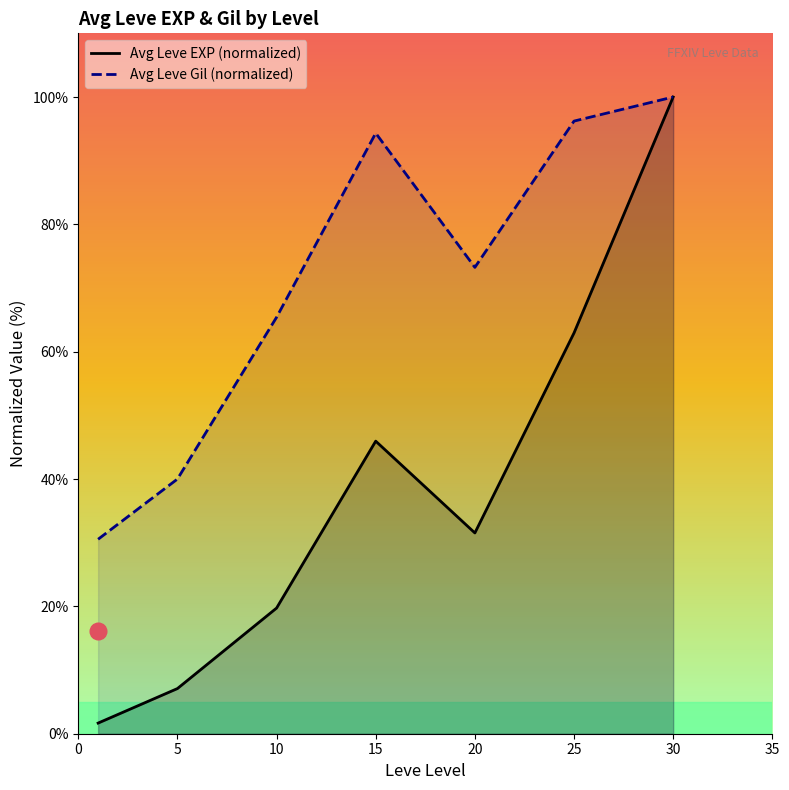

What is the sum of the Avg Leve EXP (normalized) values at 10 and 15?

65.7